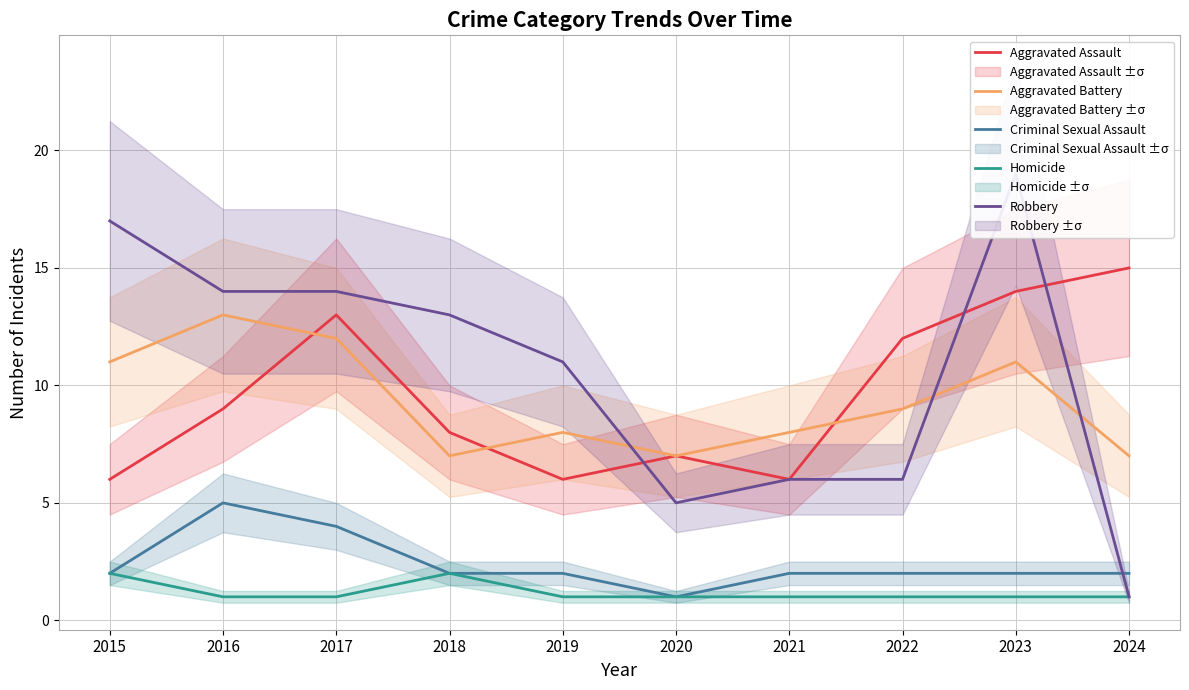

Reading left to right, extract all data points from this chart.

Aggravated Assault: 6	9	13	8	6	7	6	12	14	15
Aggravated Battery: 11	13	12	7	8	7	8	9	11	7
Criminal Sexual Assault: 2	5	4	2	2	1	2	2	2	2
Homicide: 2	1	1	2	1	1	1	1	1	1
Robbery: 17	14	14	13	11	5	6	6	19	1